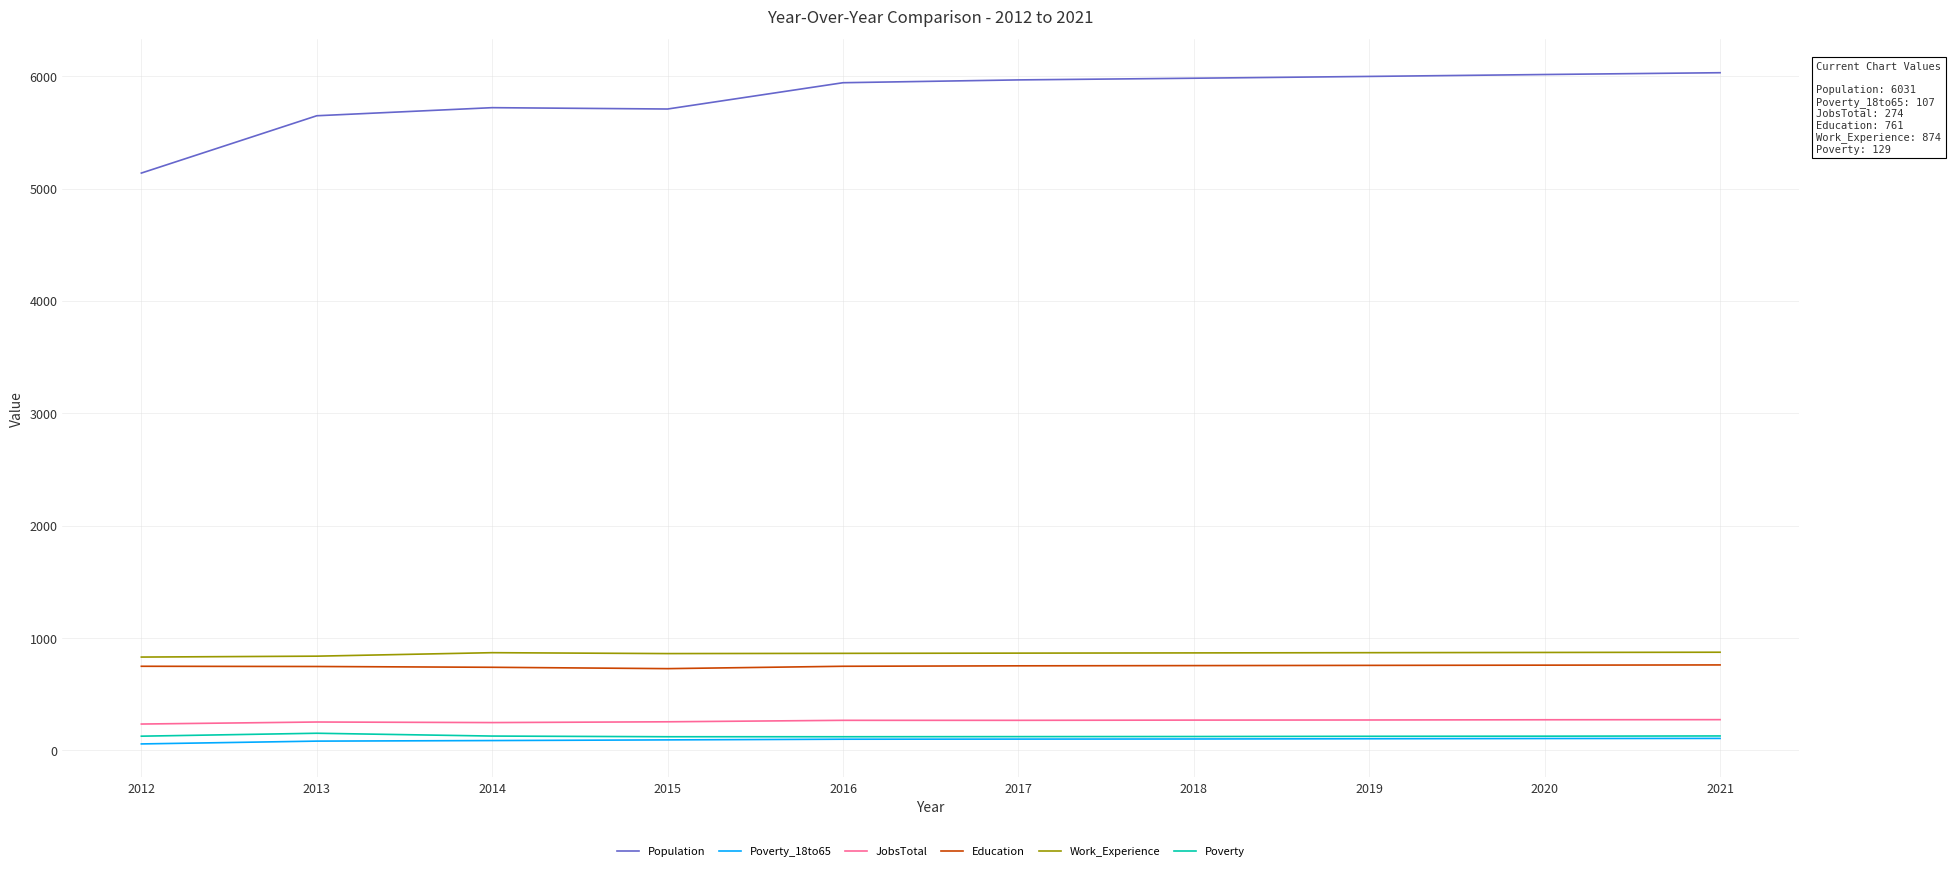

What is the difference between the Poverty values at 2020 and 2016?

5